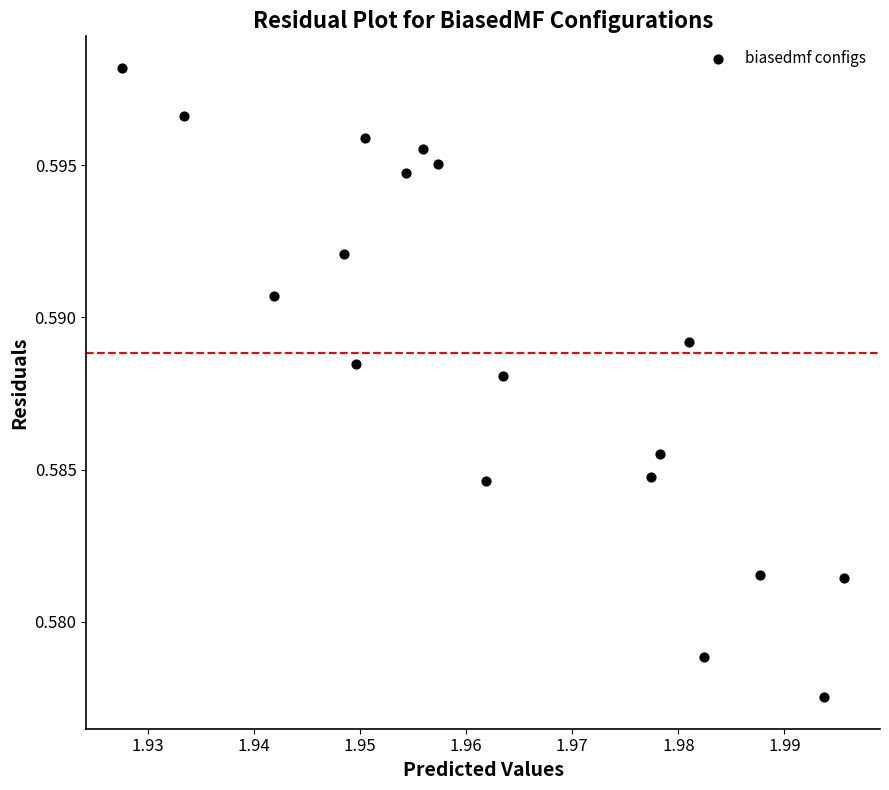

Count the number of points in this scatter plot.

18